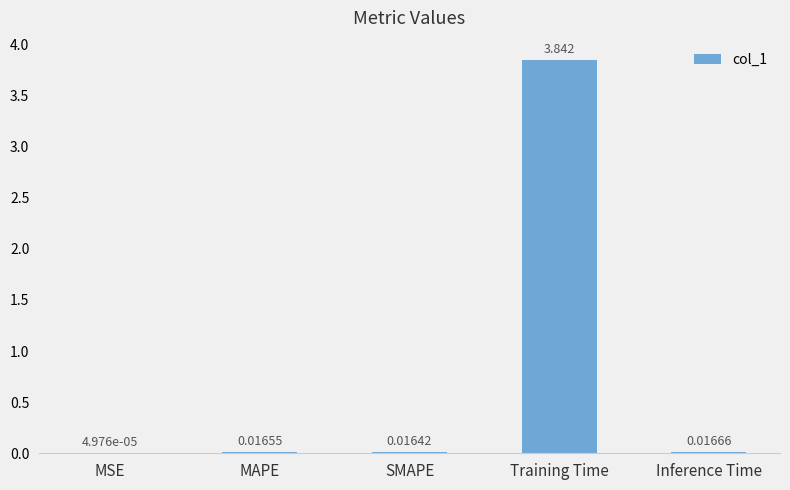

Does the chart contain stacked bars?

No